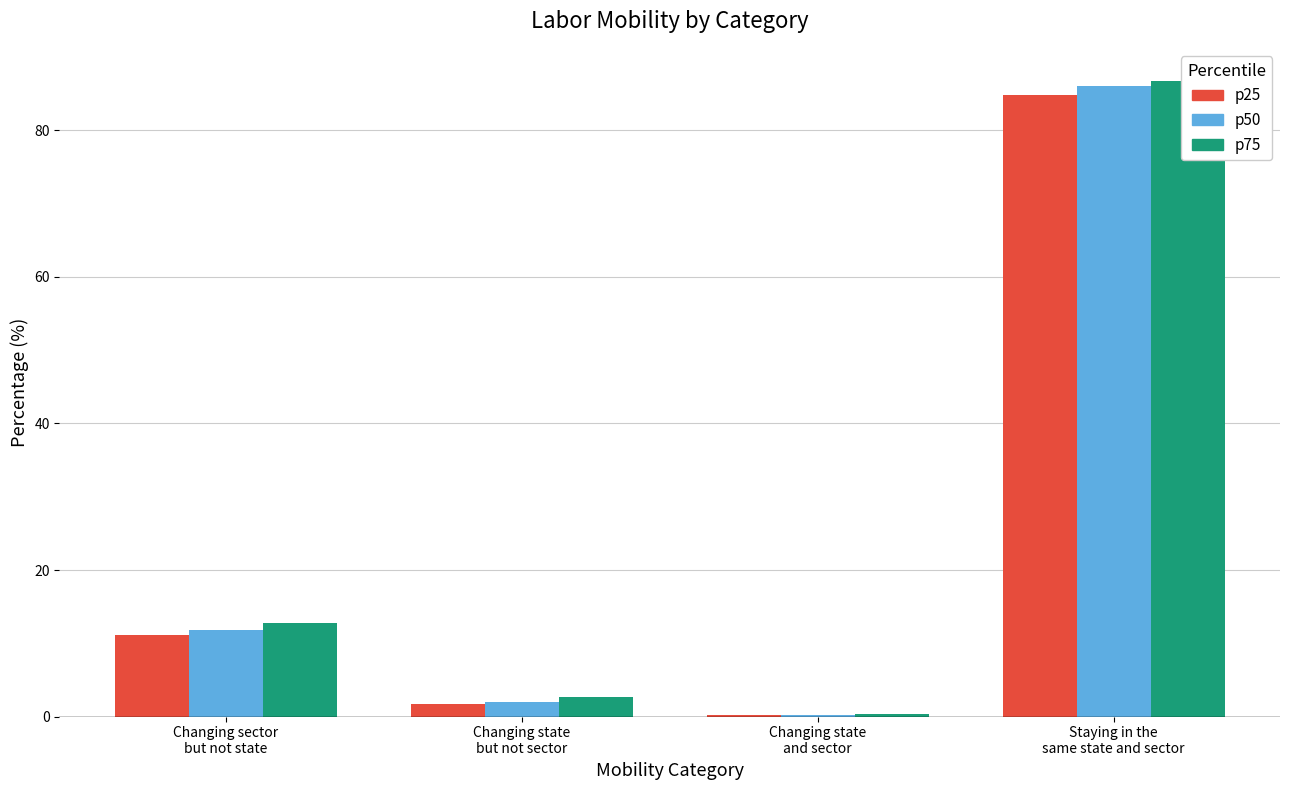

Which series has the widest spread of values?

p75